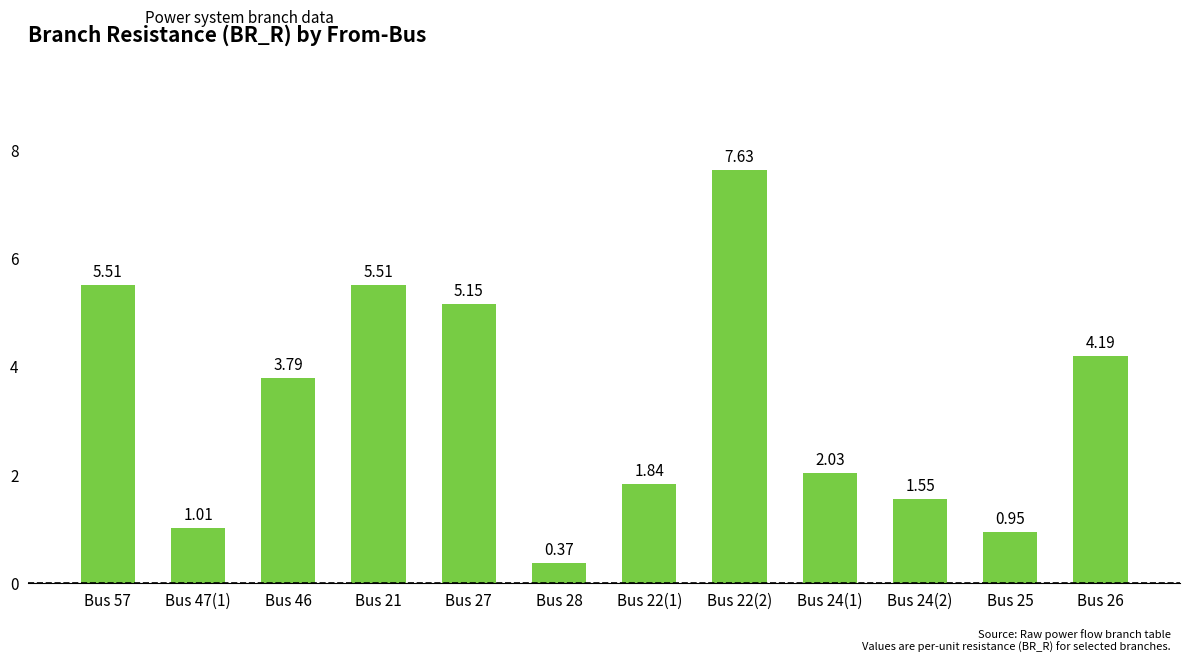

True or false: the data shows 3.8 at Bus 46.

True